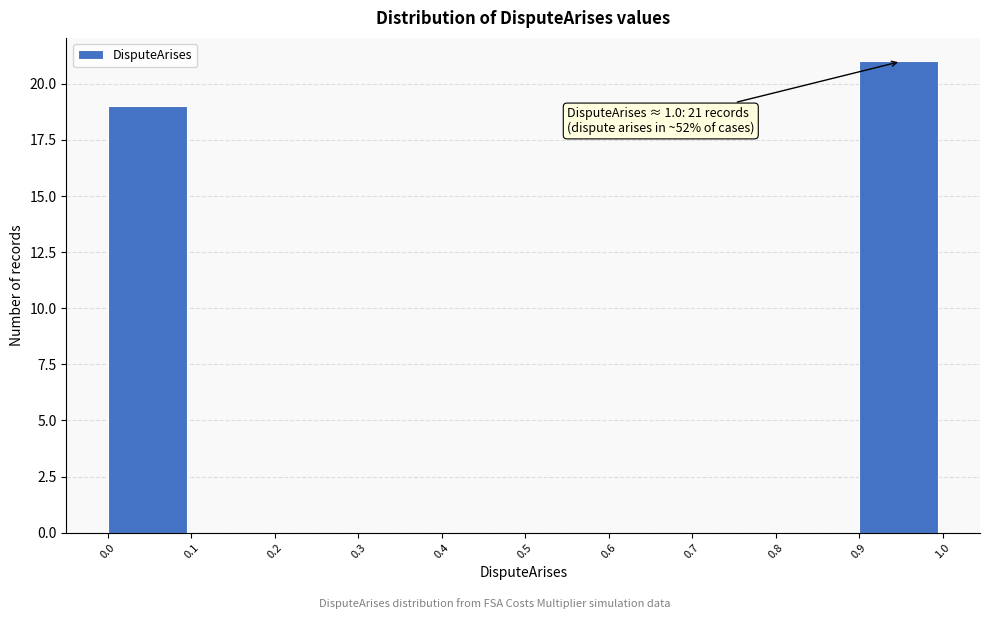

Which range on the x-axis has the tallest bar?

0.9 to 1.0